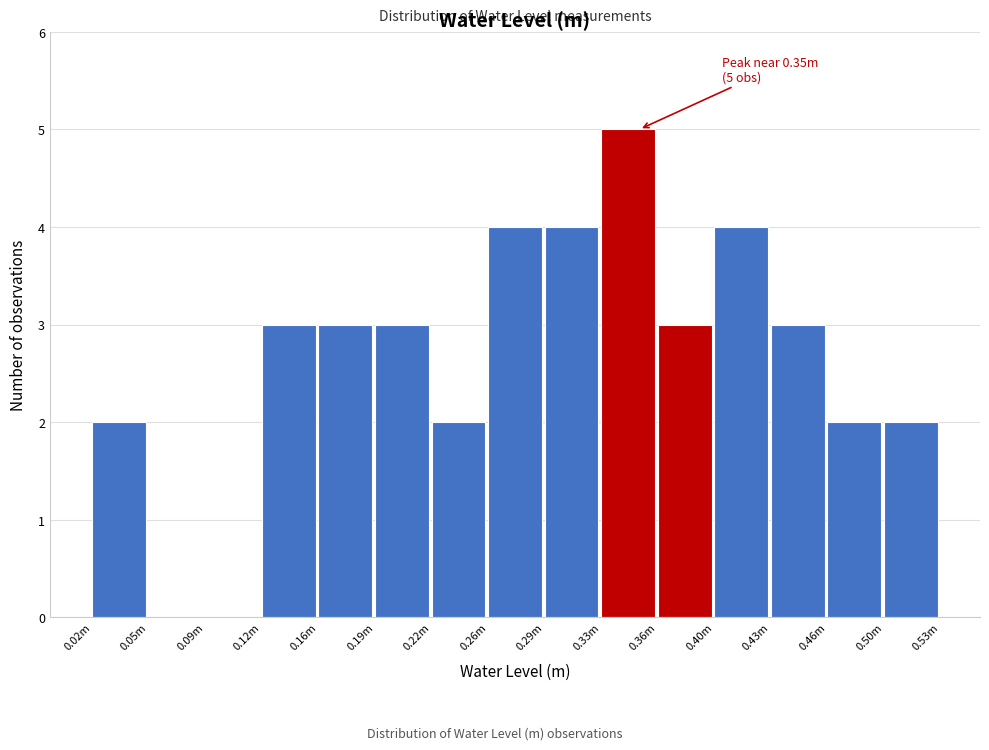

Reading right to left, what are all the values shown in this chart?

0.50m=2	0.46m=2	0.43m=3	0.40m=4	0.36m=3	0.33m=5	0.29m=4	0.26m=4	0.22m=2	0.19m=3	0.16m=3	0.12m=3	0.09m=0	0.05m=0	0.02m=2